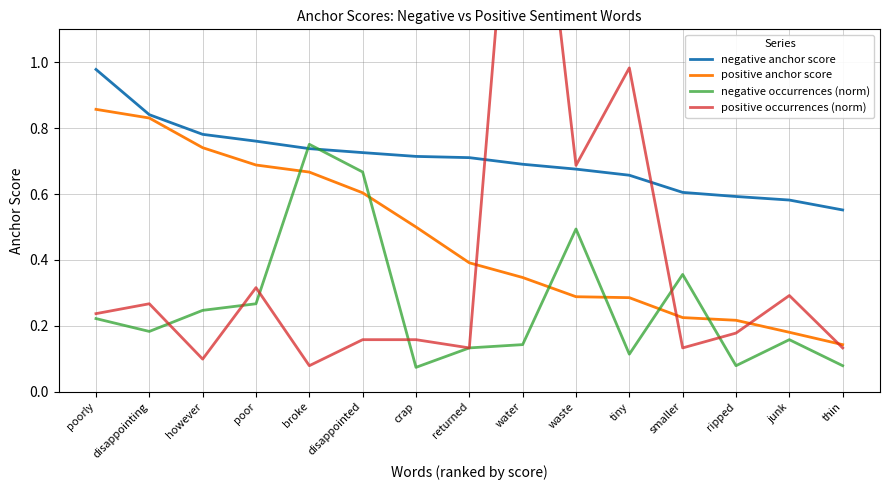

Is the value of positive occurrences (norm) at broke greater than the value of positive anchor score at poor?

No